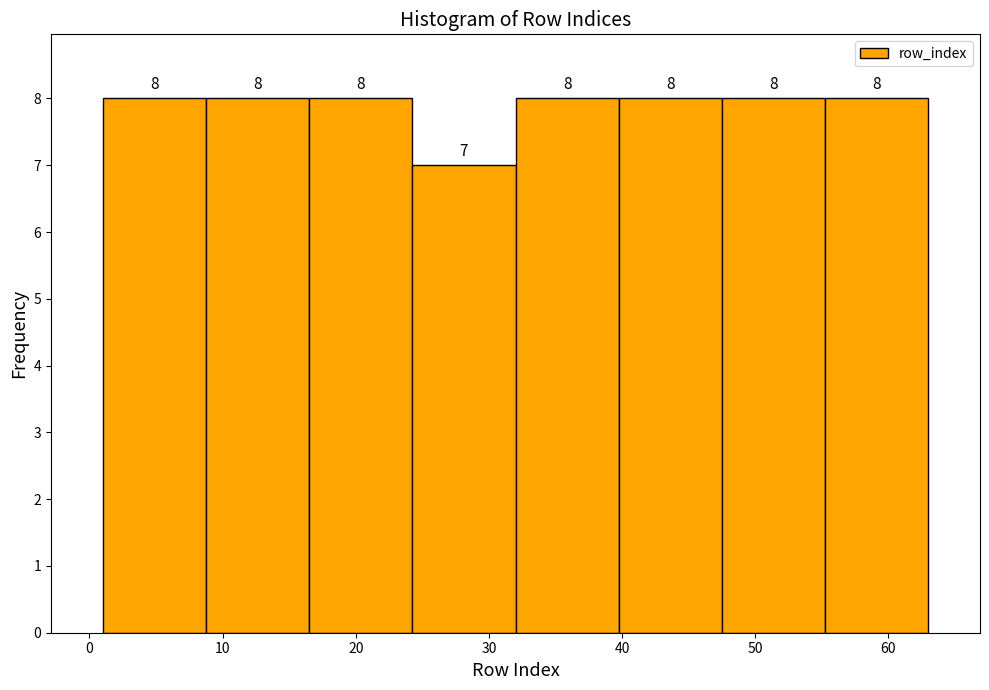

Reading left to right, transcribe this chart: for each bar, give the range it covers on the x-axis and its height. The bar edges are not printed on the chart, so give them approximately, as read against the axis.

1 to 9: 8
9 to 17: 8
17 to 24: 8
24 to 32: 7
32 to 40: 8
40 to 48: 8
48 to 55: 8
55 to 63: 8